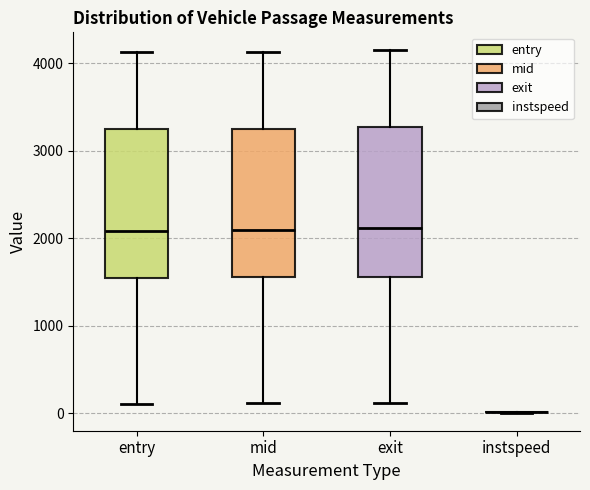

Where does the upper whisker of the box for entry end on the y-axis? The values are not printed on the chart, so give them approximately, as read against the axis.

4100